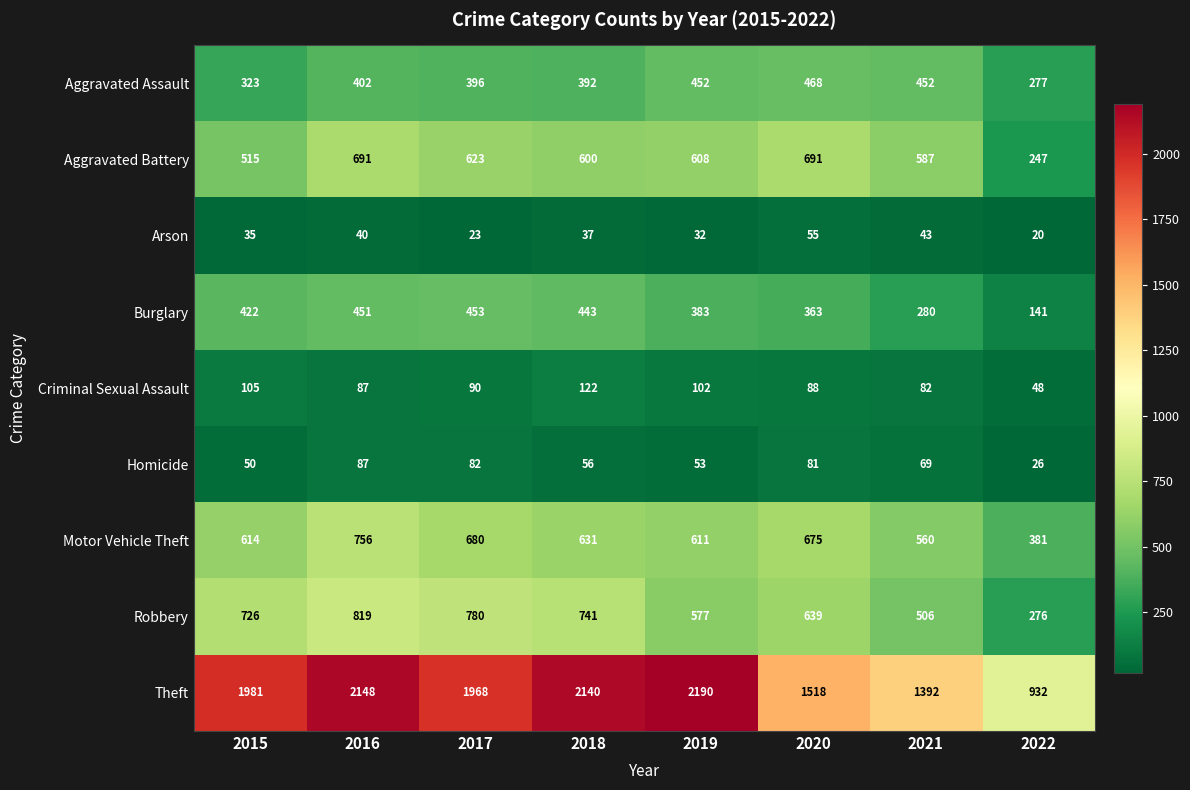

What is the total value across all series at 2016?

5481